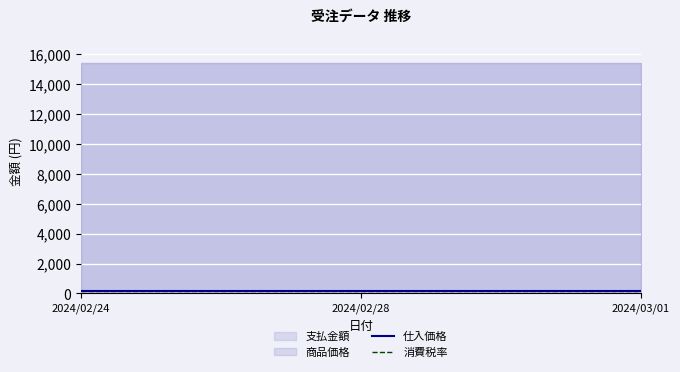

What is the label of the 1st point from the right?

2024/03/01